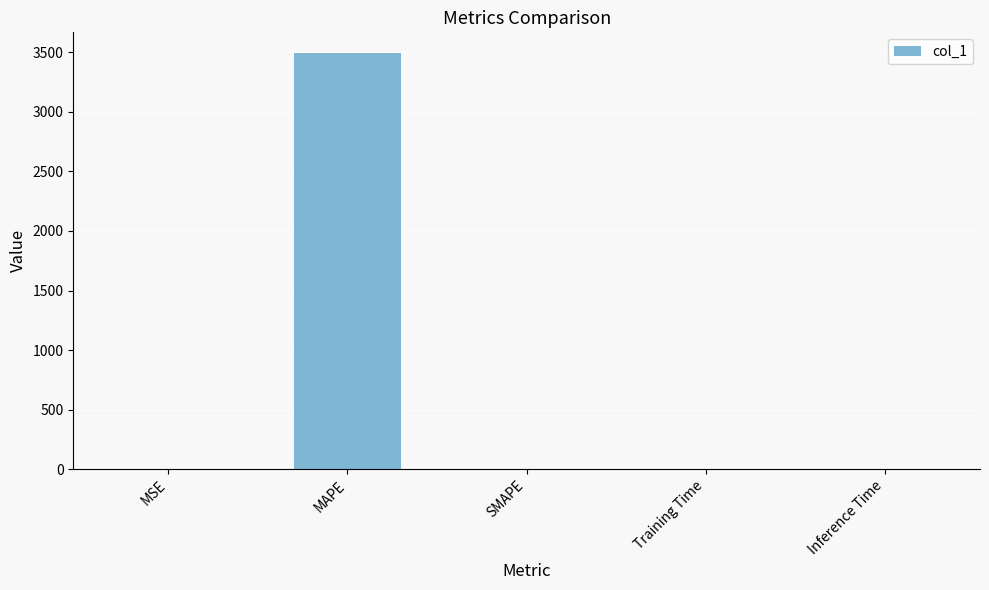

The chart shows a value of 0.0 at Training Time. True or false?

True